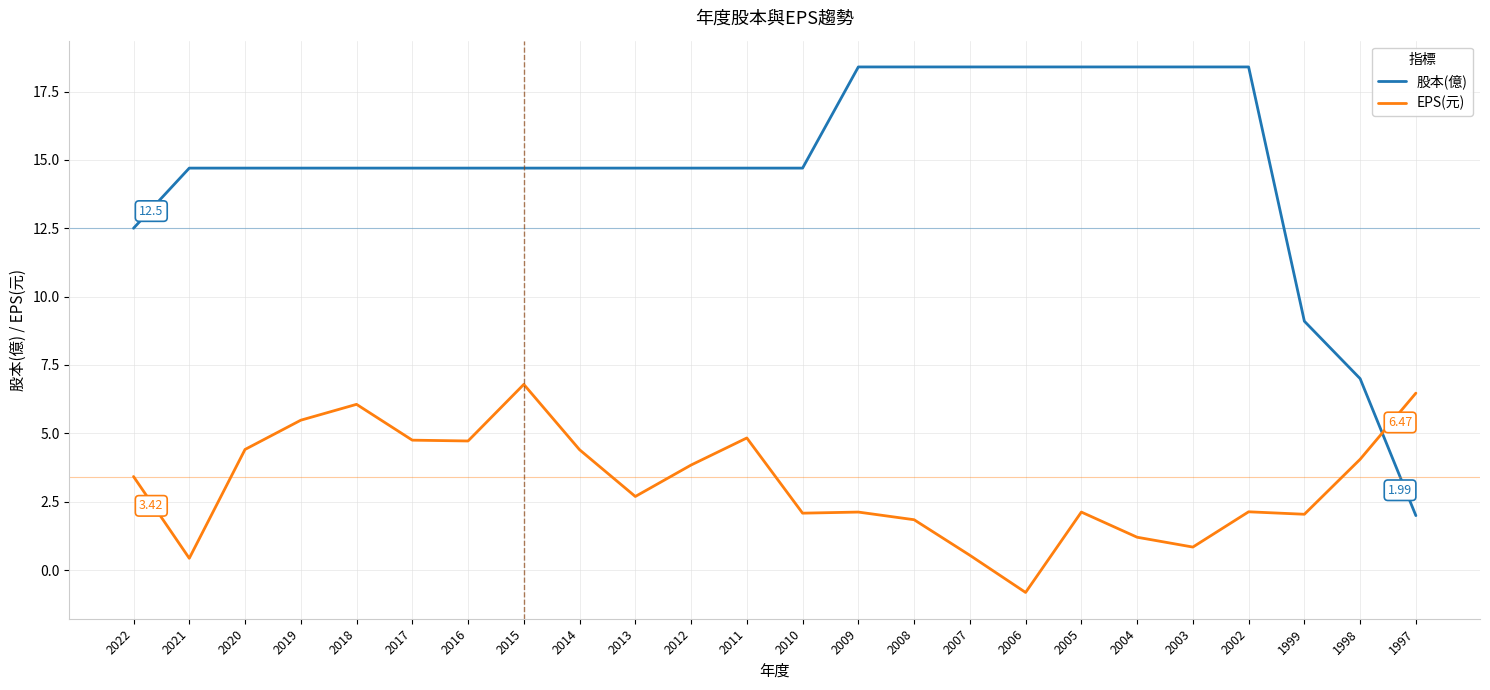

Which series has the widest spread of values?

股本(億)